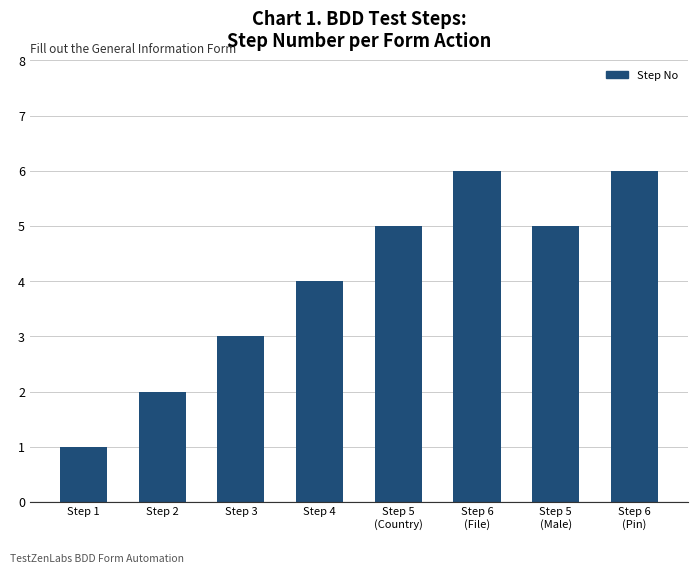

The chart shows a value of 10 at Step 6
(File). True or false?

False